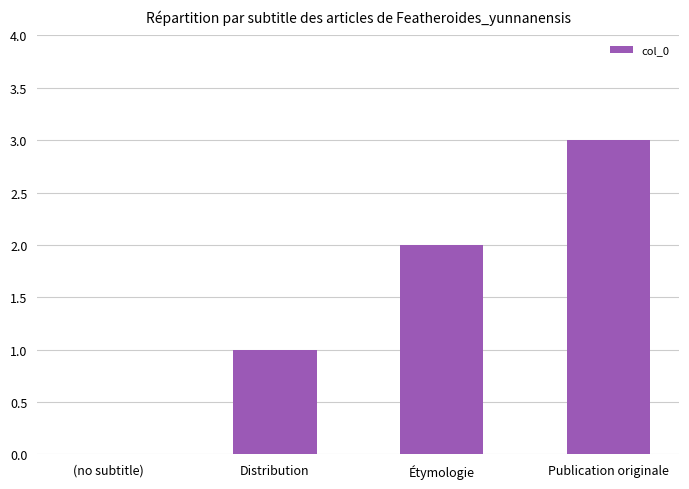

Is it true that the value at (no subtitle) is -2?

False